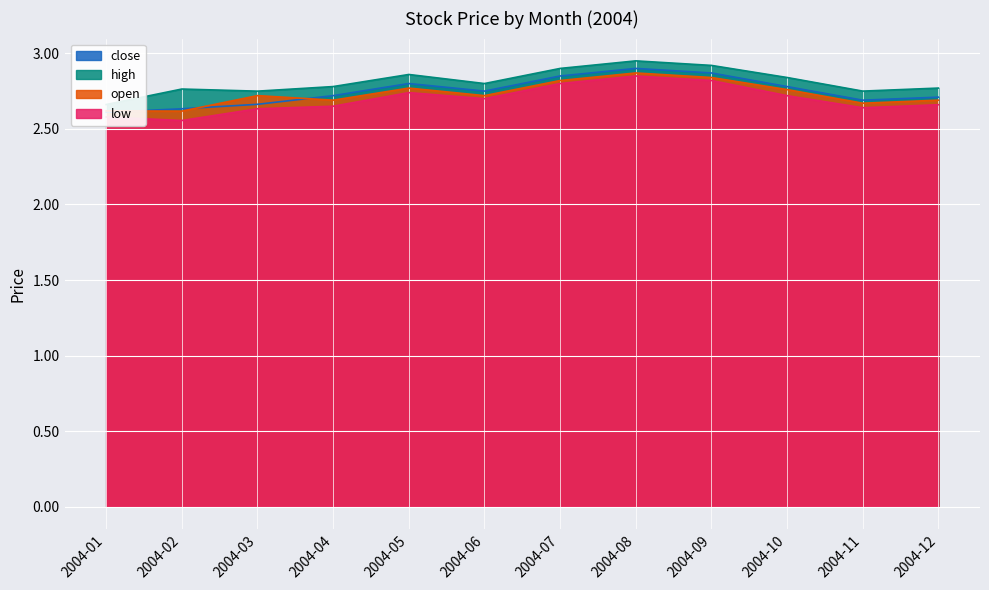

What is the value of the close point at the 2nd from the left?

2.6